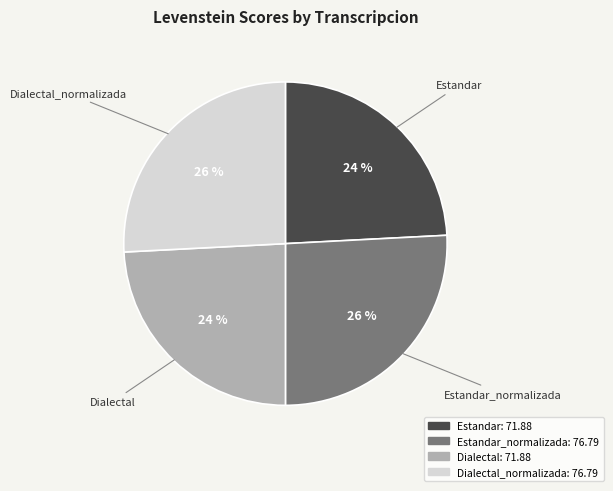

True or false: Dialectal_normalizada accounts for 17% of the total.

False